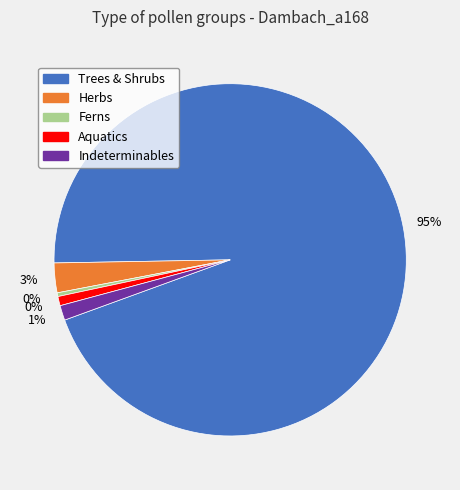

How many segments does this pie chart have?

5